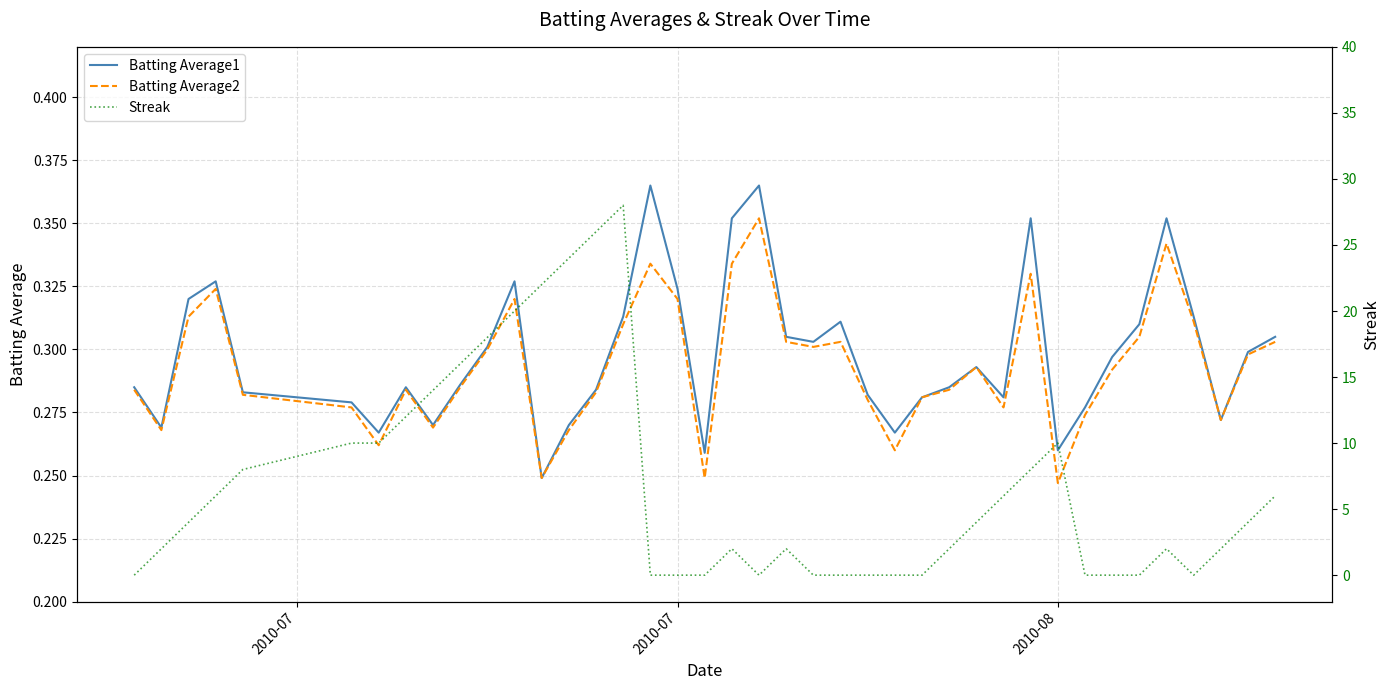

Which series has the largest range (max minus min)?

Streak